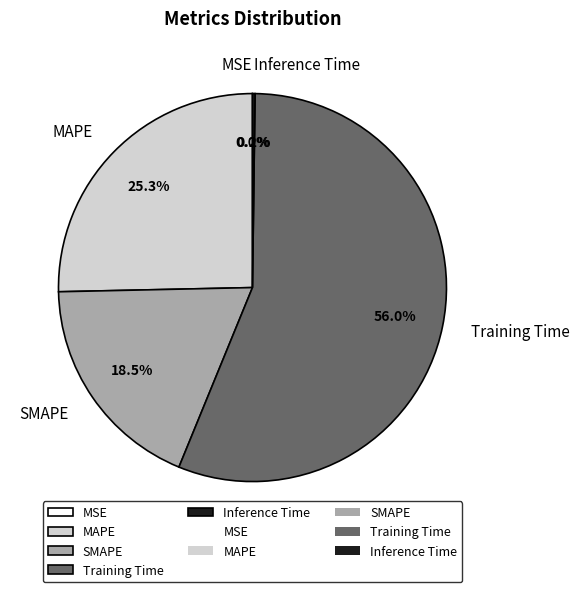

What is the largest slice in the pie chart?

Training Time